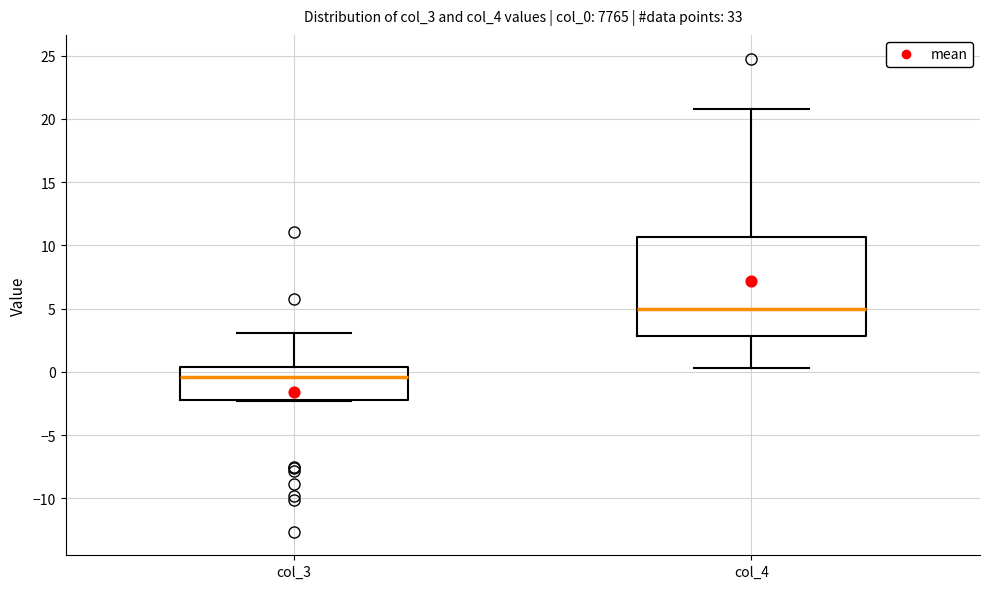

Comparing the boxes themselves (not the whiskers), which one is the tallest?

col_4